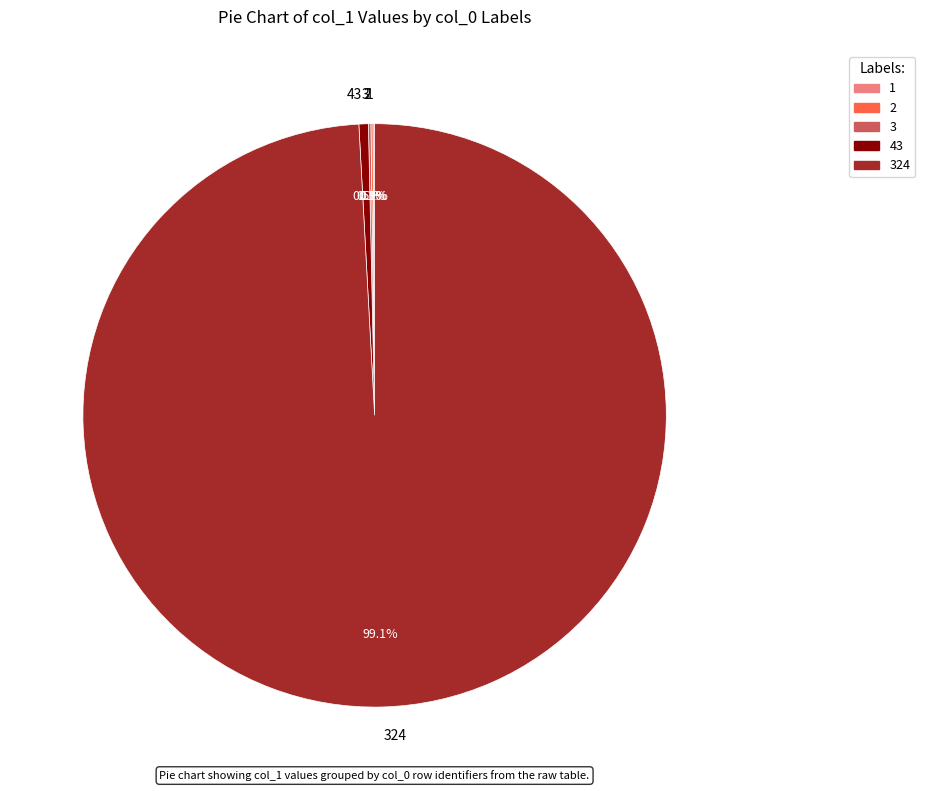

Does any single category account for the majority?

Yes